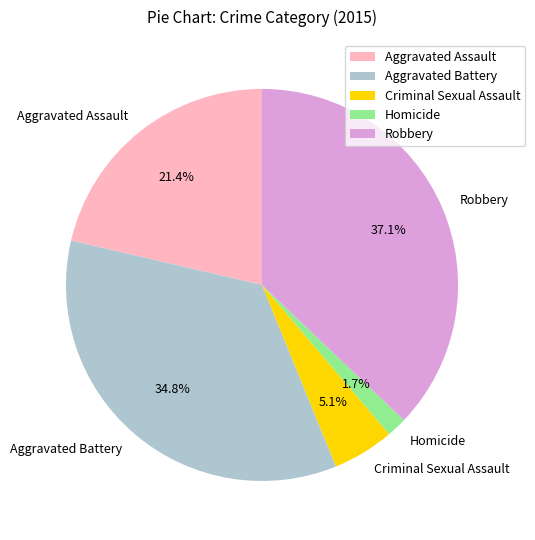

The Criminal Sexual Assault slice represents 5% of the pie. True or false?

True